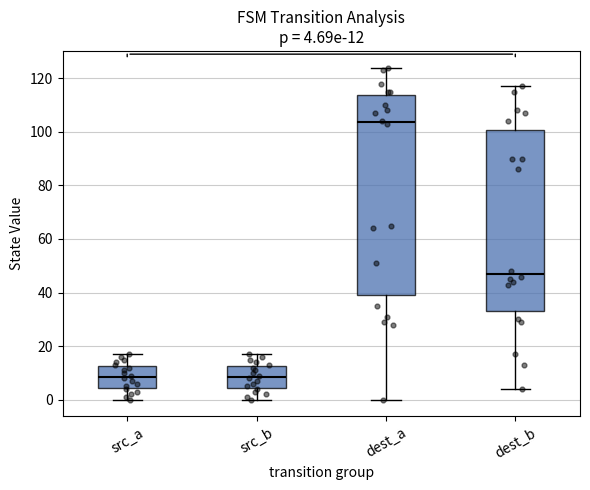

Which box's median line is the highest?

dest_a